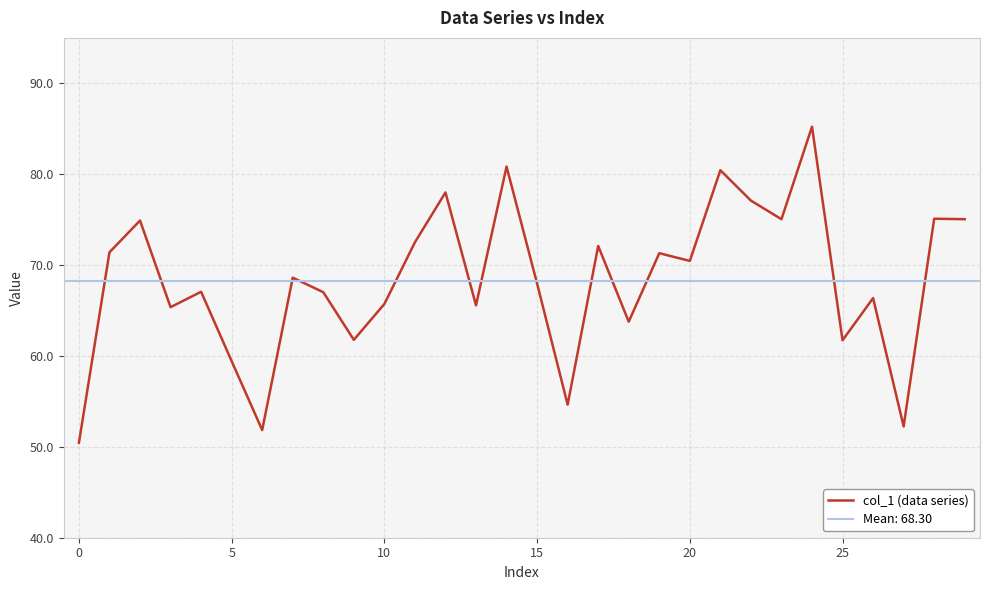

Which category has the highest value across all series?

24